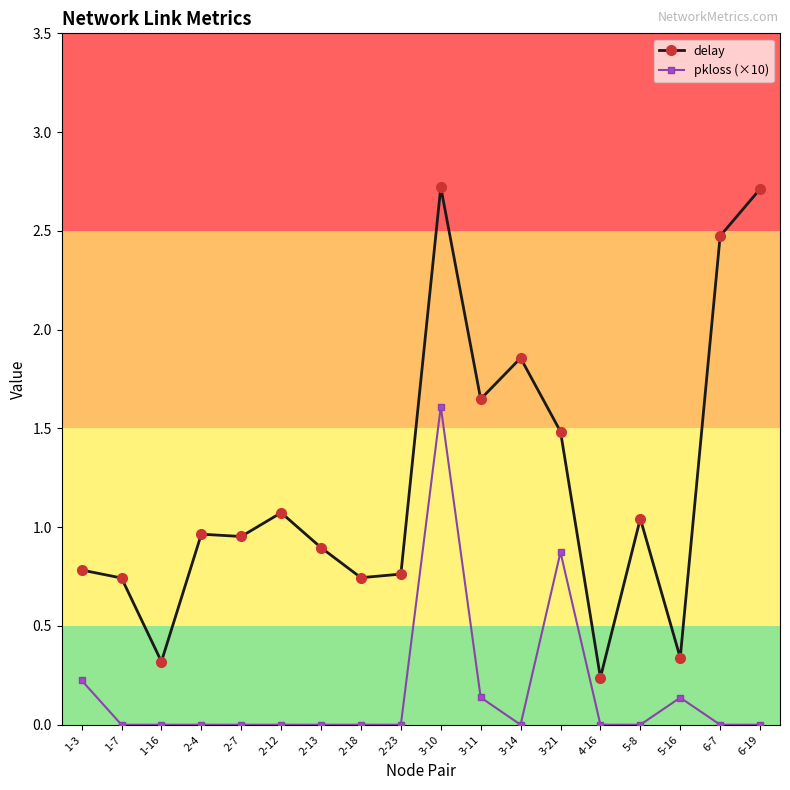

What is the greatest value displayed?

2.7